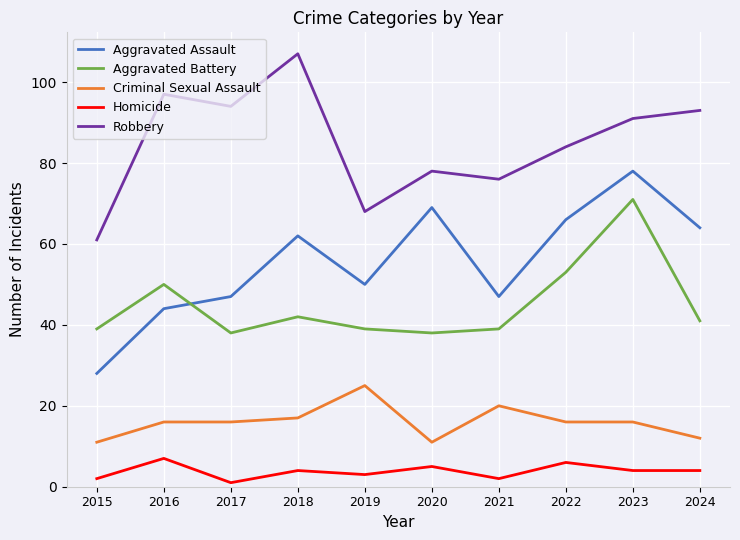

Rank the series by their maximum value, from lowest to highest.

Homicide, Criminal Sexual Assault, Aggravated Battery, Aggravated Assault, Robbery